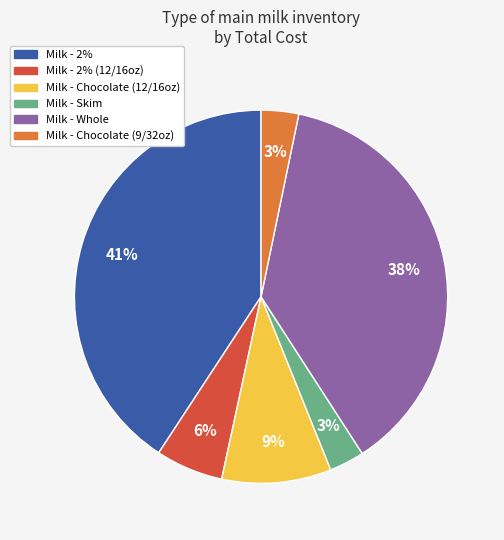

To the nearest percent, what is the difference between the largest and smallest slice percentages?

38%